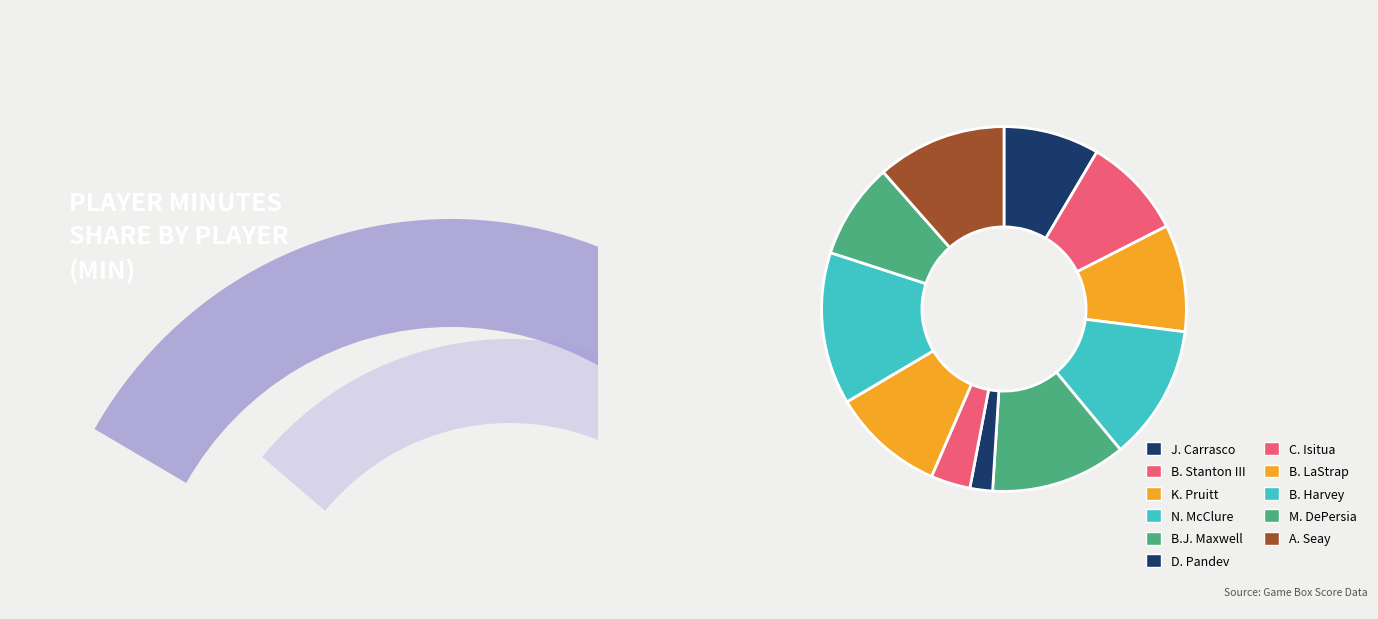

Approximately how many times larger is the value at K. Pruitt compared to B.J. Maxwell?

0.8